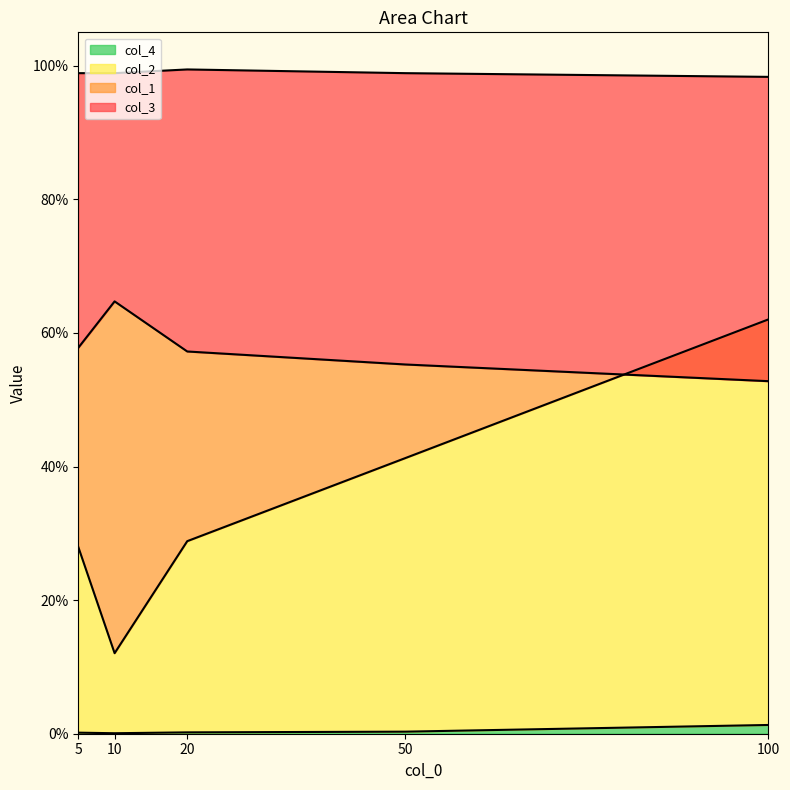

Where is the first local maximum for col_1?

10